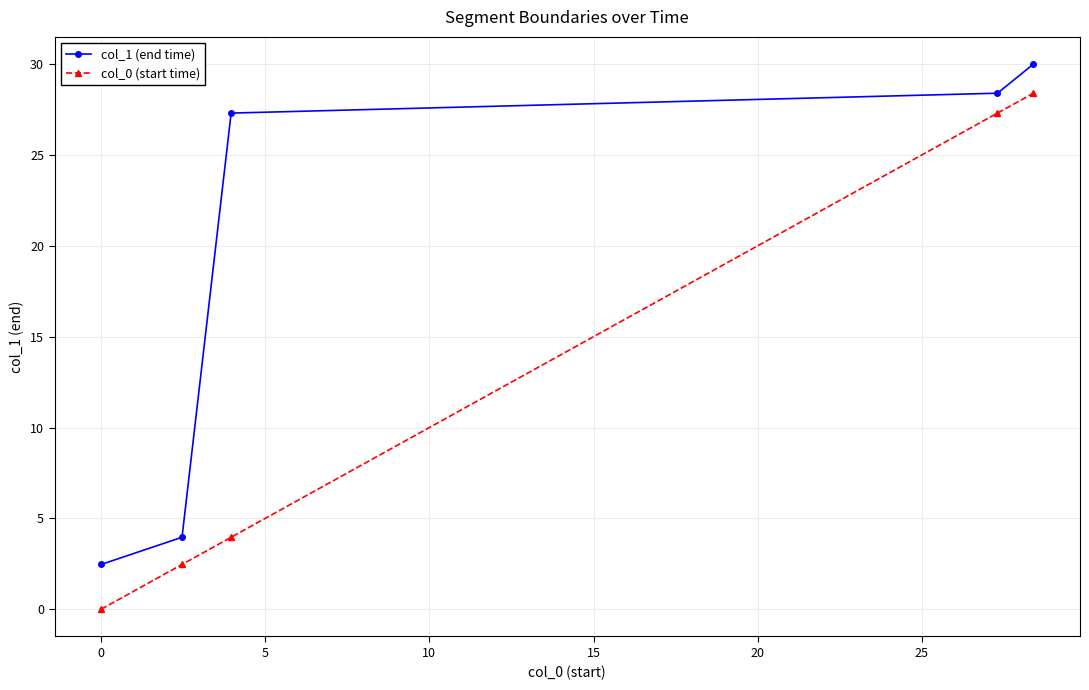

List the series in order of their overall mean, lowest first.

col_0 (start time), col_1 (end time)